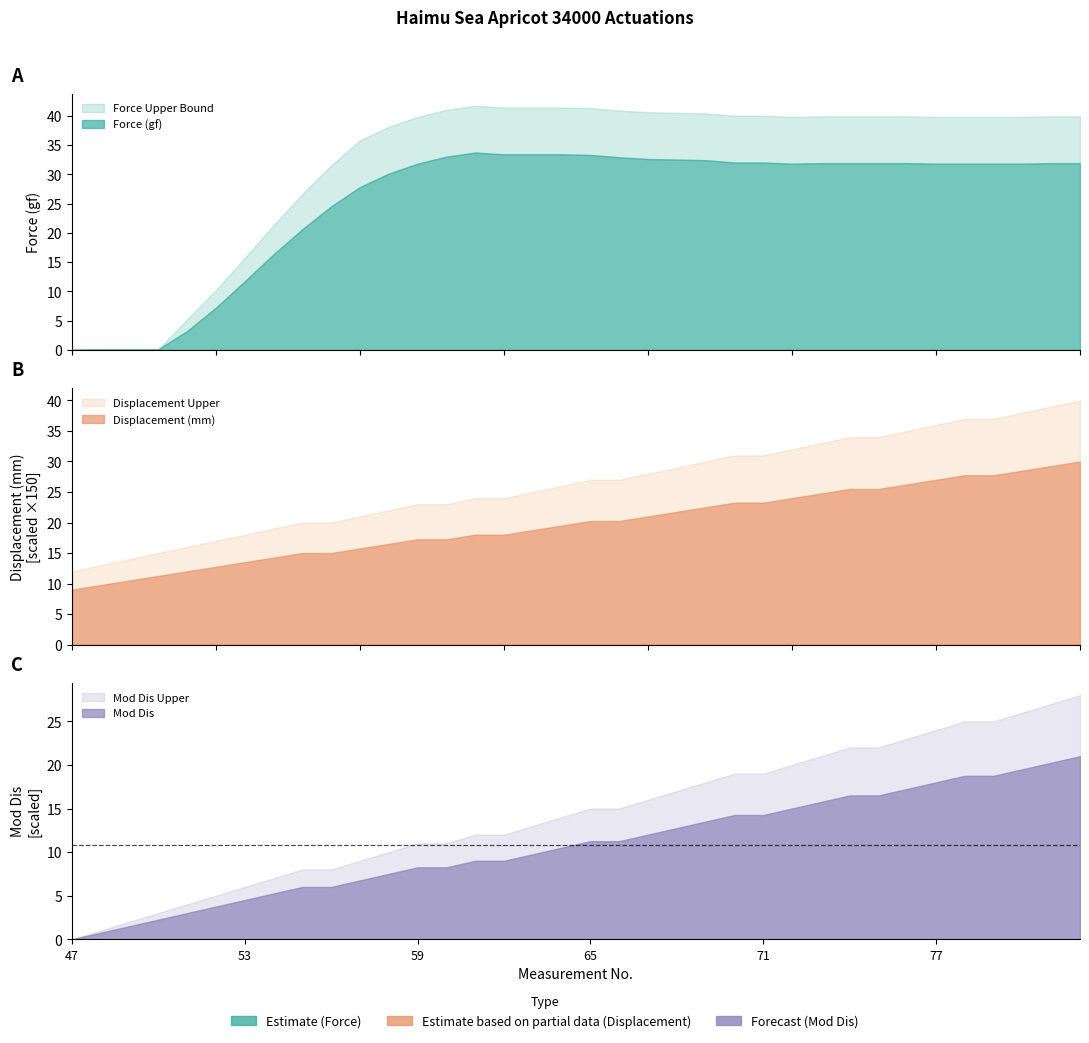

True or false: Force (gf) has more than 0 interior local peaks.

True